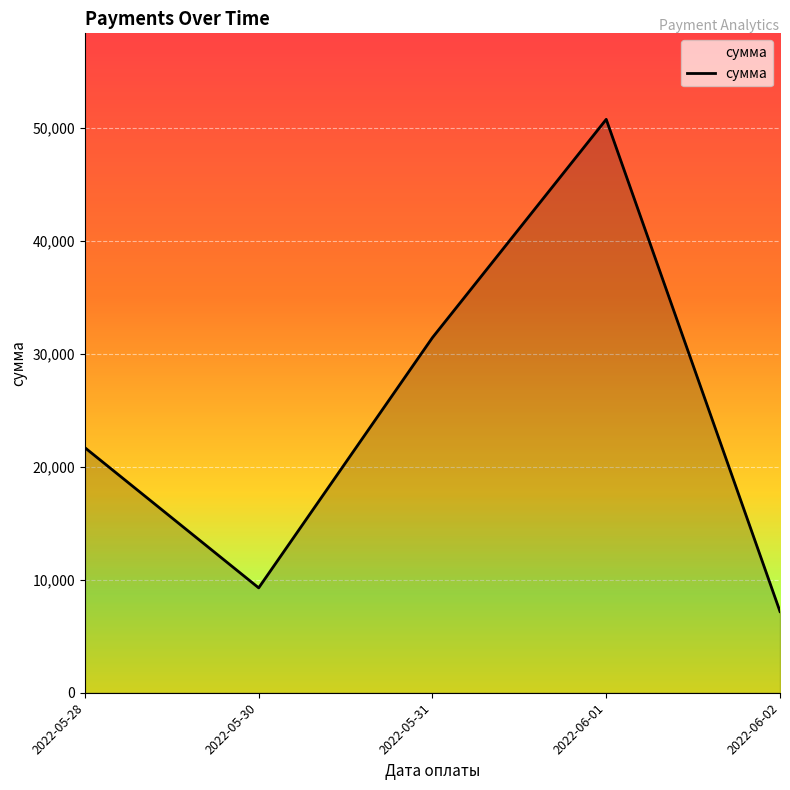

What is the average value?

24068.7